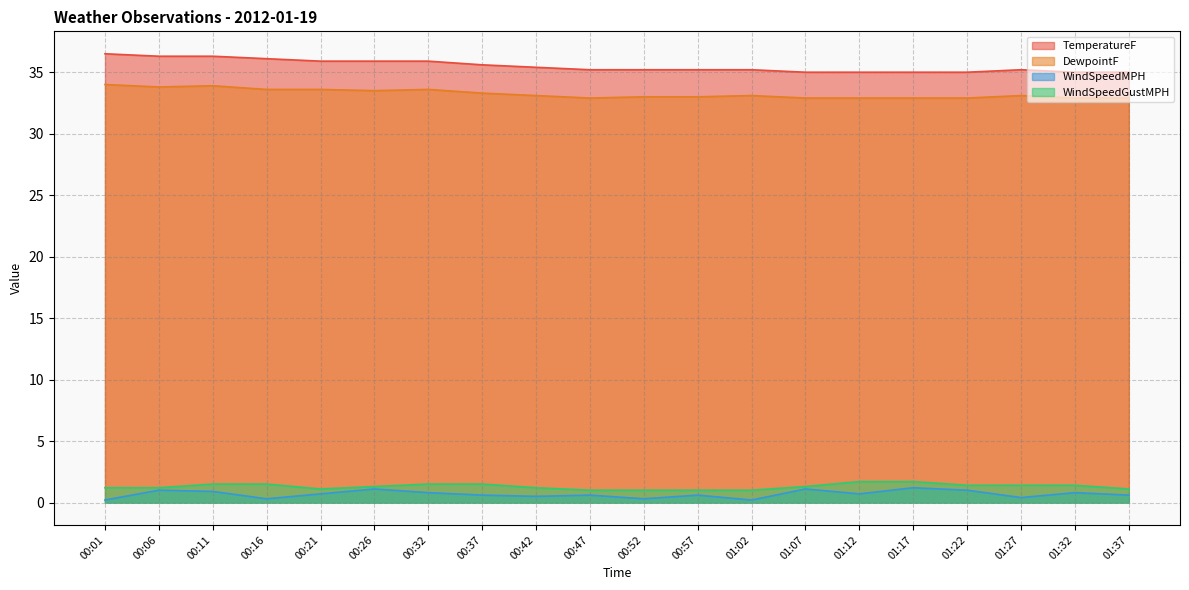

True or false: DewpointF and WindSpeedMPH intersect in this chart.

False